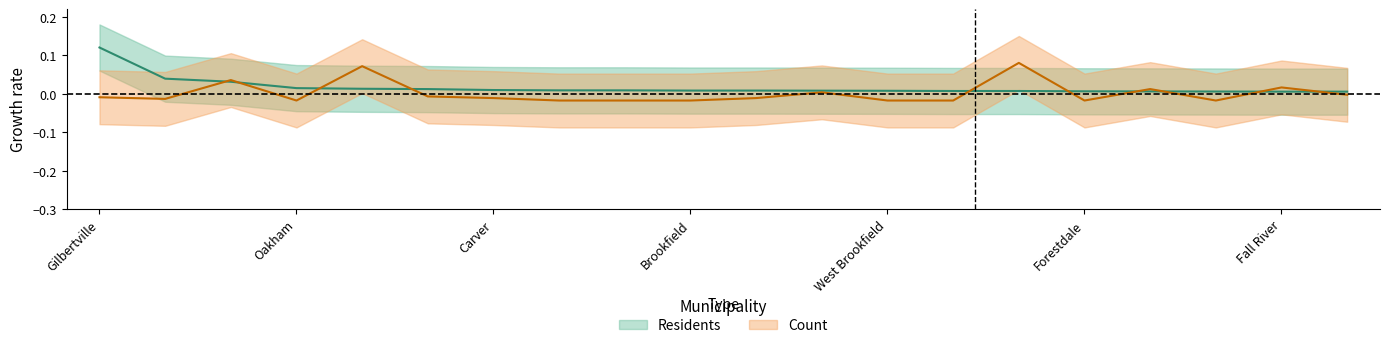

What is the highest value of the Residents series?

0.1